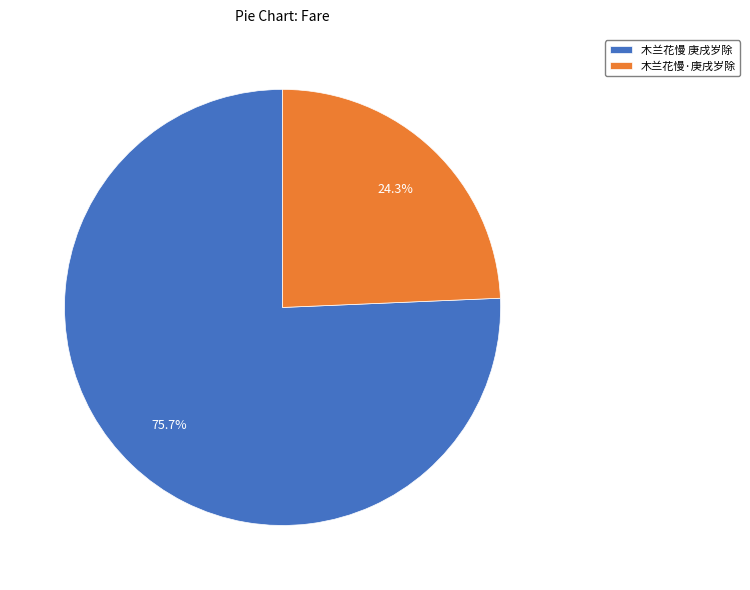

What percentage is the 木兰花慢·庚戌岁除 slice, to the nearest percent?

24%